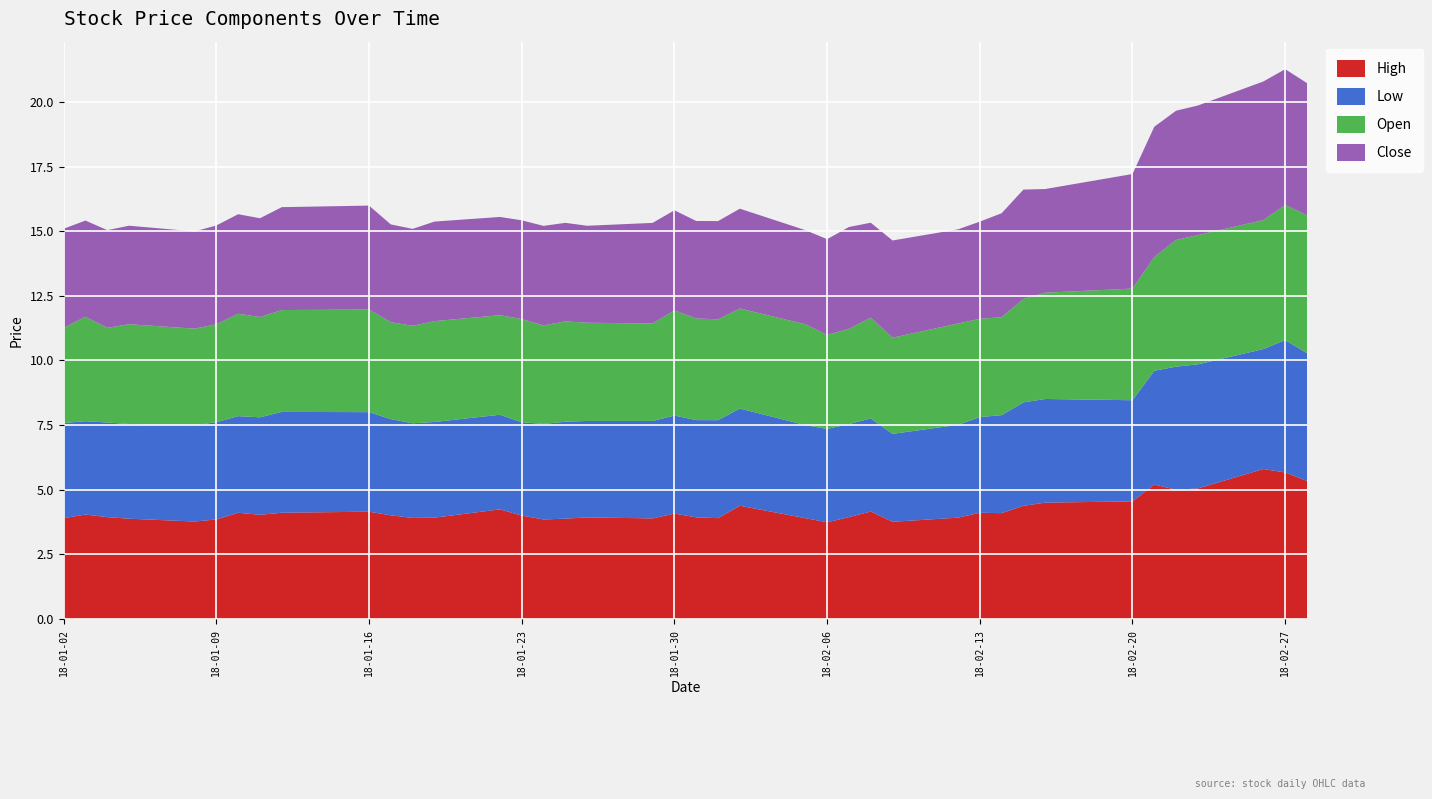

Reading left to right, extract all data points from this chart.

High: 3.9	4.0	3.9	3.9	3.8	3.9	4.1	4.0	4.1	4.2	4.0	3.9	3.9	4.2	4.0	3.9	3.9	3.9	3.9	4.1	3.9	3.9	4.4	3.9	3.7	3.9	4.2	3.8	3.9	4.1	4.1	4.4	4.5	4.5	5.2	5.0	5.0	5.8	5.7	5.3
Low: 3.7	3.6	3.7	3.7	3.7	3.8	3.7	3.8	3.9	3.9	3.7	3.7	3.7	3.7	3.6	3.7	3.8	3.7	3.8	3.8	3.8	3.8	3.8	3.6	3.6	3.6	3.6	3.4	3.6	3.7	3.8	4.0	4.0	3.9	4.4	4.8	4.8	4.6	5.1	4.9
Open: 3.7	4.0	3.7	3.9	3.7	3.8	4.0	3.9	3.9	4.0	3.8	3.8	3.9	3.9	4.0	3.8	3.9	3.8	3.8	4.1	3.9	3.9	3.9	3.9	3.6	3.7	3.9	3.7	3.9	3.8	3.8	4.0	4.1	4.3	4.4	4.9	5.0	5.0	5.2	5.3
Close: 3.8	3.7	3.8	3.8	3.8	3.8	3.9	3.8	4.0	4.0	3.8	3.8	3.9	3.8	3.8	3.9	3.8	3.8	3.9	3.9	3.8	3.8	3.9	3.6	3.7	3.9	3.7	3.8	3.6	3.8	4.0	4.2	4.0	4.4	5.0	5.0	5.0	5.4	5.2	5.1